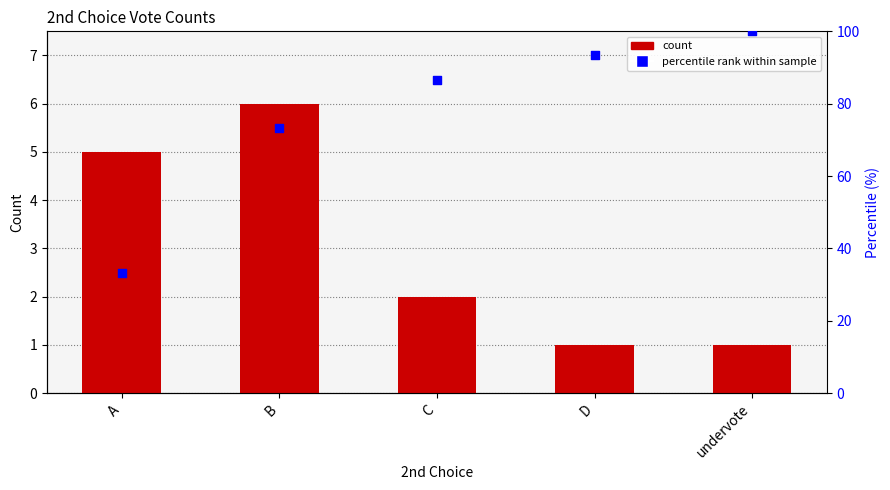

Which has a higher value, A or undervote?

A